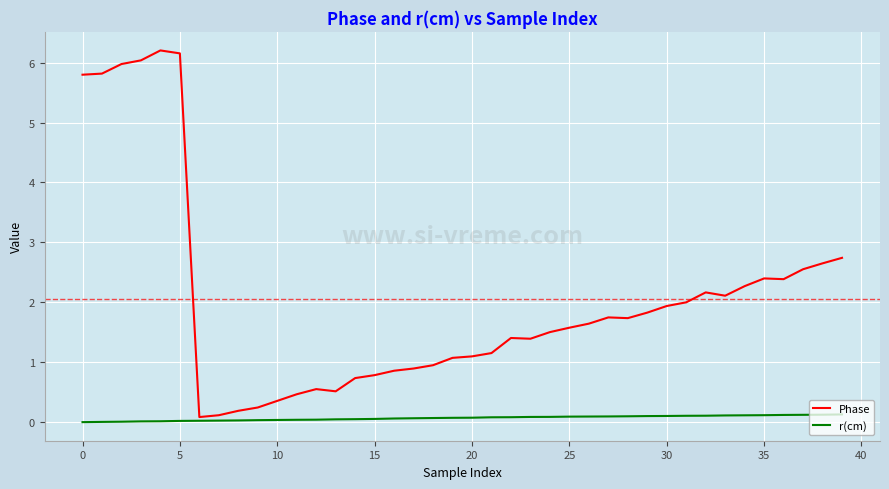

Which series has the largest range (max minus min)?

Phase